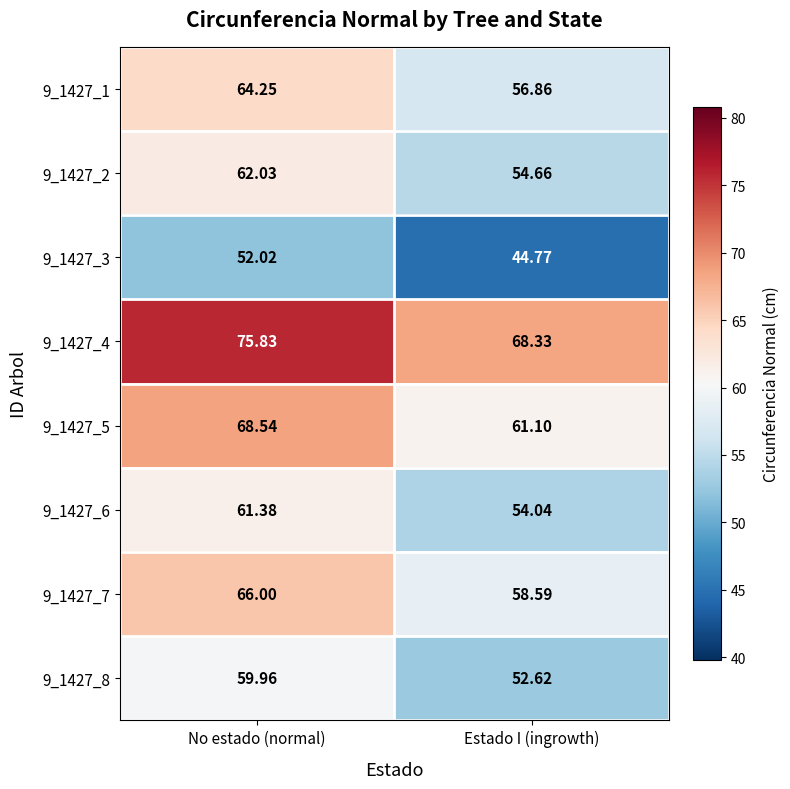

At which category does the chart reach its minimum across all series?

Estado I (ingrowth)